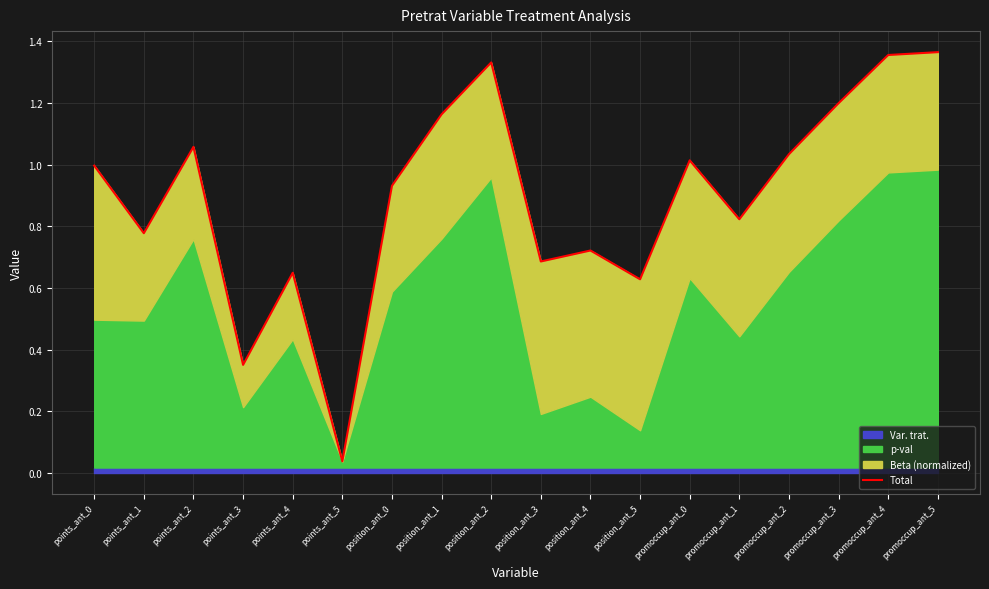

List the labels in order of value, largest first.

promoccup_ant_5, promoccup_ant_4, position_ant_2, promoccup_ant_3, position_ant_1, points_ant_2, promoccup_ant_2, promoccup_ant_0, points_ant_0, position_ant_0, promoccup_ant_1, points_ant_1, position_ant_4, position_ant_3, points_ant_4, position_ant_5, points_ant_3, points_ant_5